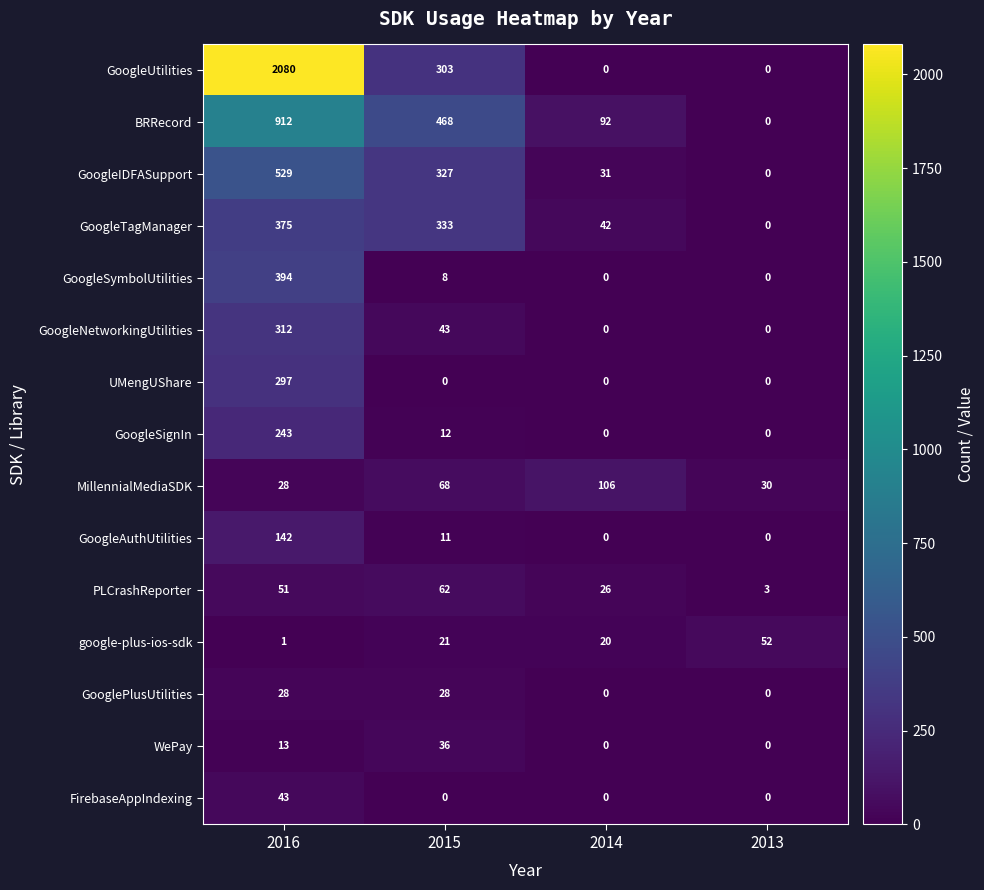

What is the average value of the PLCrashReporter series?

36